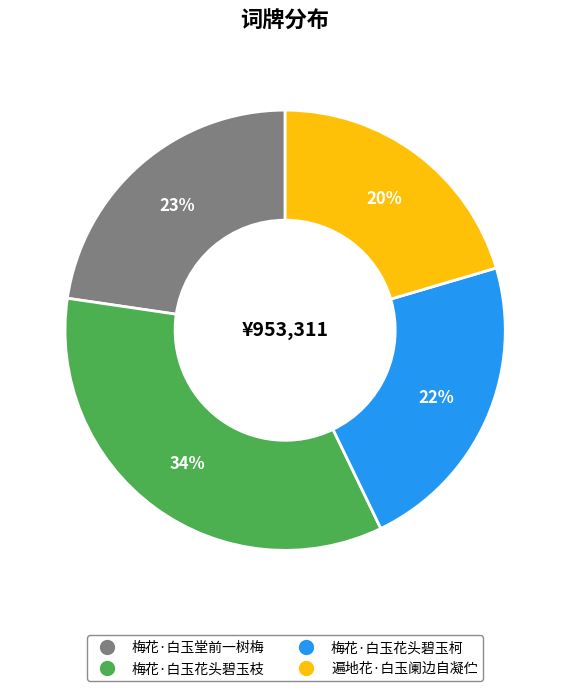

Does 遍地花·白玉阑边自凝伫 represent more than half of the total?

No